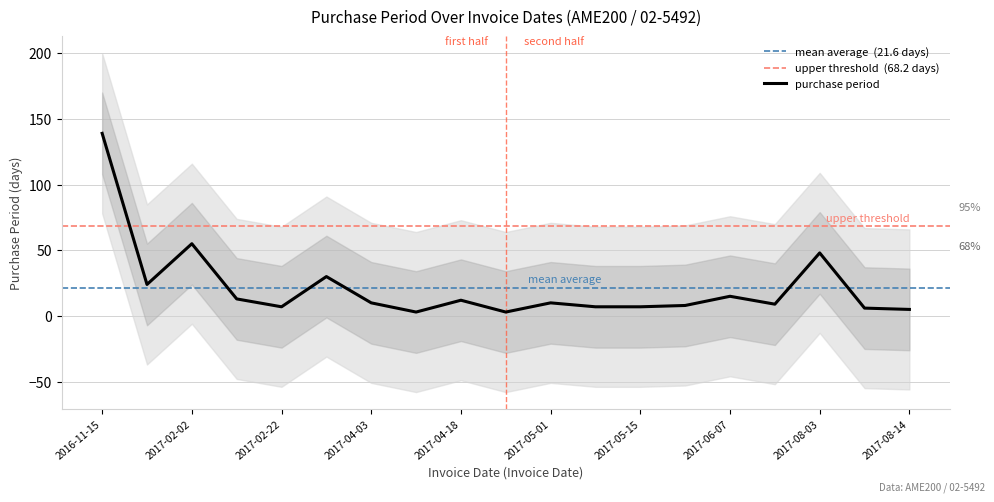

Is this an area chart (filled region under the line)?

No